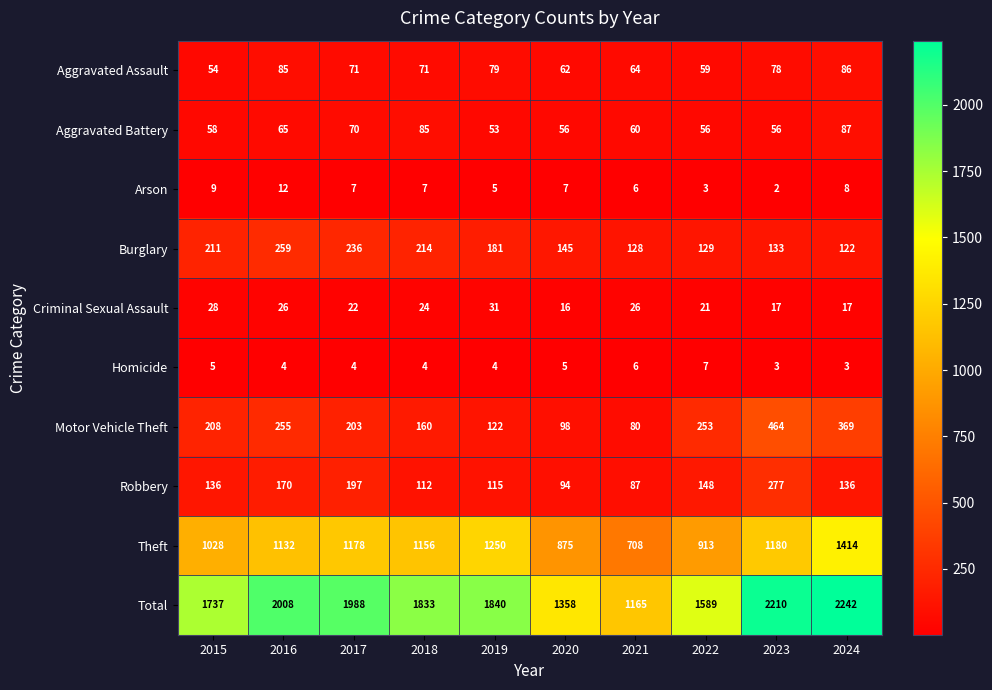

At how many categories does at least one series exceed 652?

10